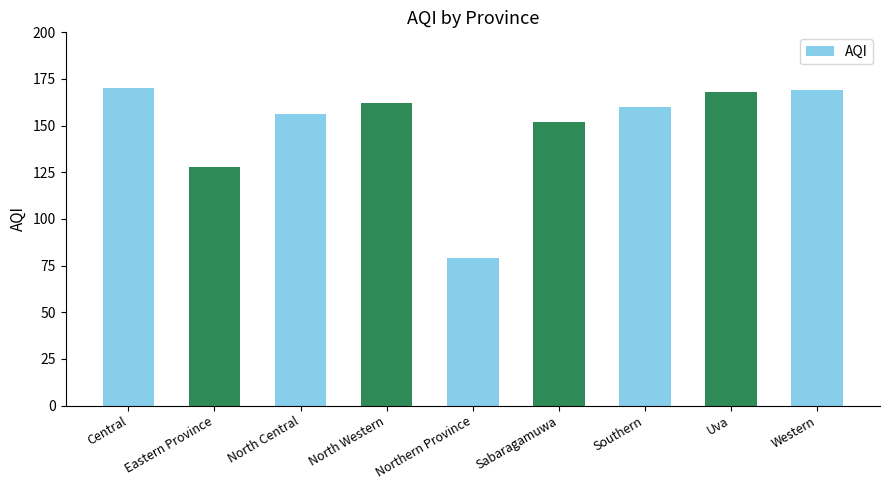

The value at Western is 169. True or false?

True